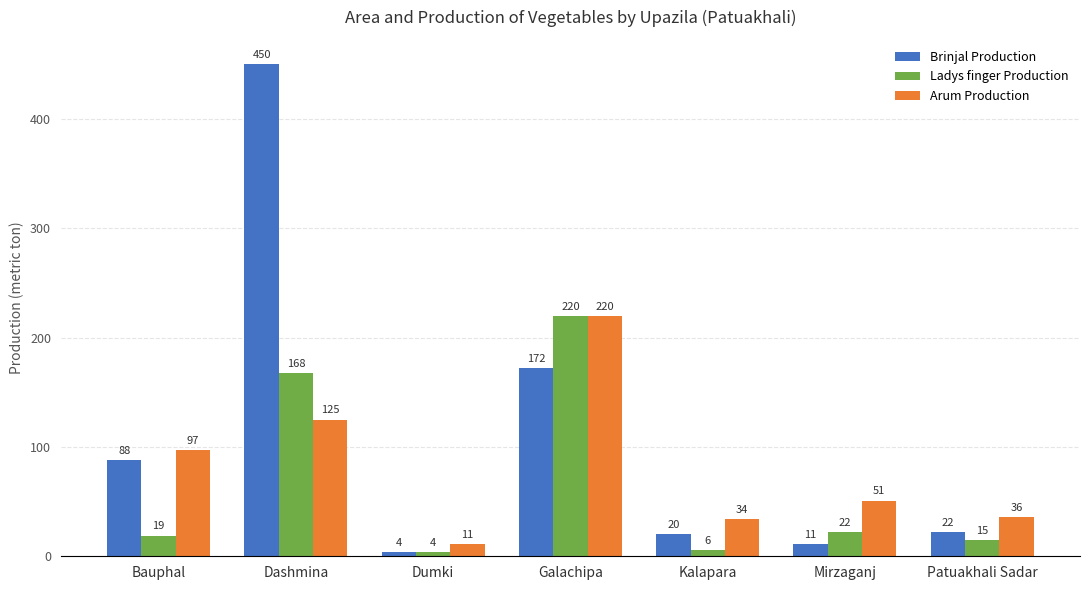

What is the maximum value shown in the chart?

450